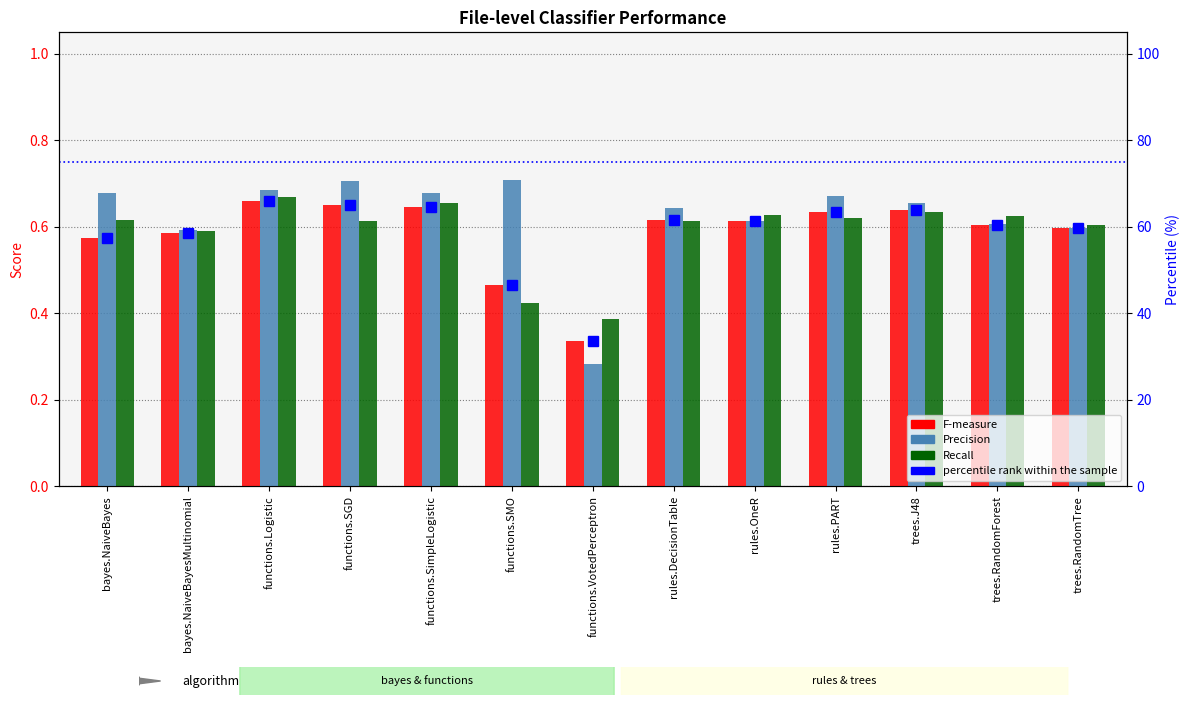

The value of percentile rank within the sample at trees.RandomTree is 96.9. True or false?

False